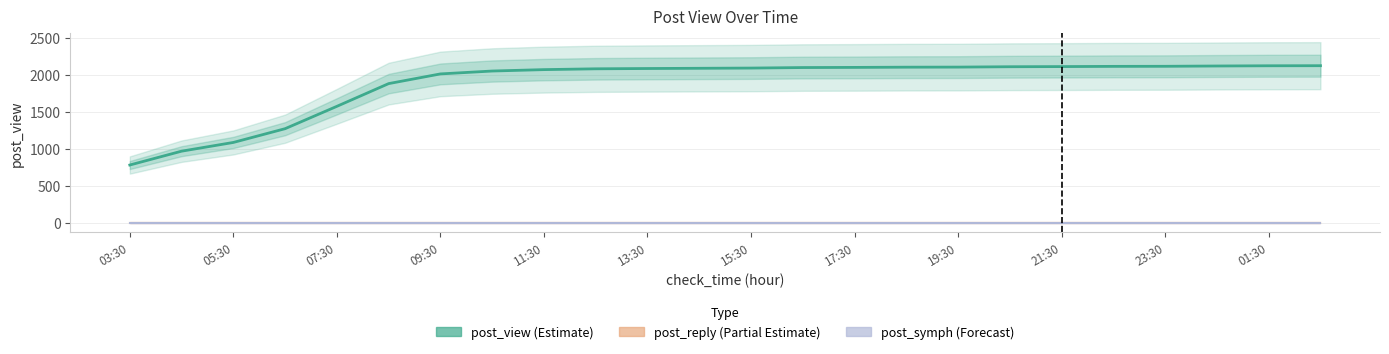

Reading left to right, extract all data points from this chart.

post_view: 779	966	1084	1270	1572	1879	2010	2049	2068	2079	2083	2086	2089	2096	2098	2101	2102	2107	2109	2112	2113	2117	2120	2121
post_reply: 2	2	2	2	2	2	2	2	2	2	2	2	2	2	2	2	2	2	2	2	2	2	2	2
post_symph: 0	0	0	0	0	0	0	0	0	0	0	0	0	0	0	0	0	0	0	0	0	0	0	0